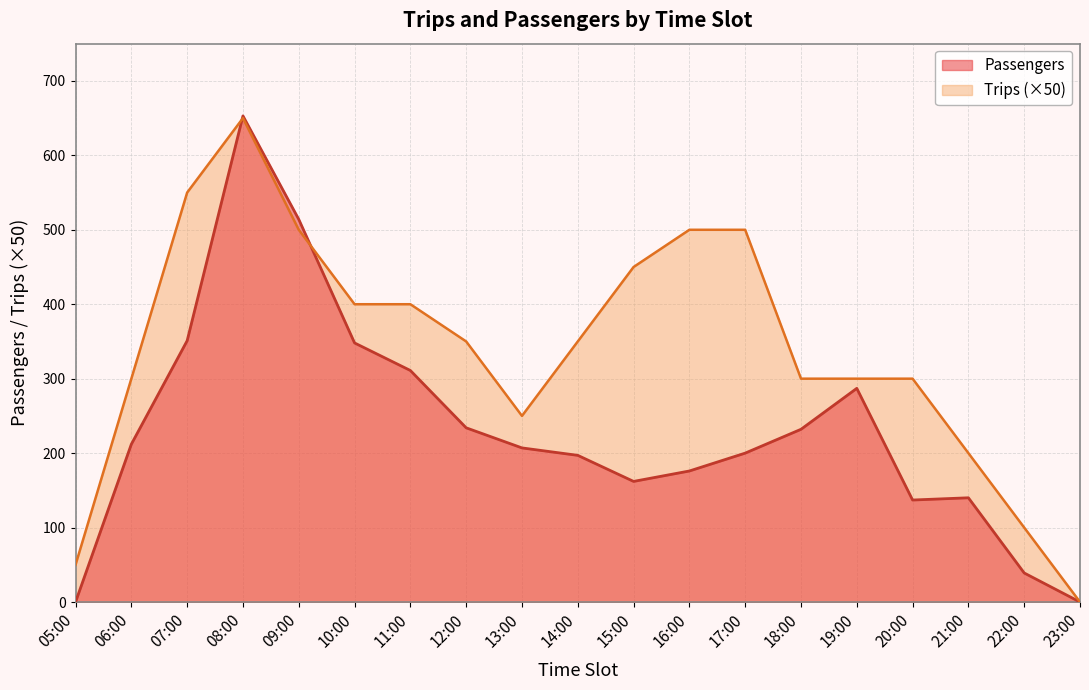

Does the chart have visible grid lines?

Yes